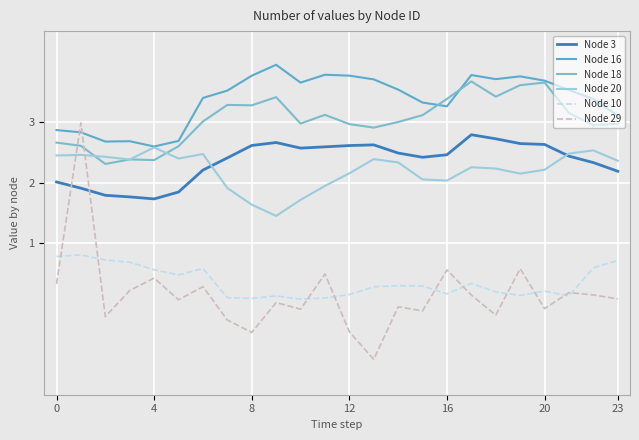

Does the chart display data point markers on the line(s)?

No